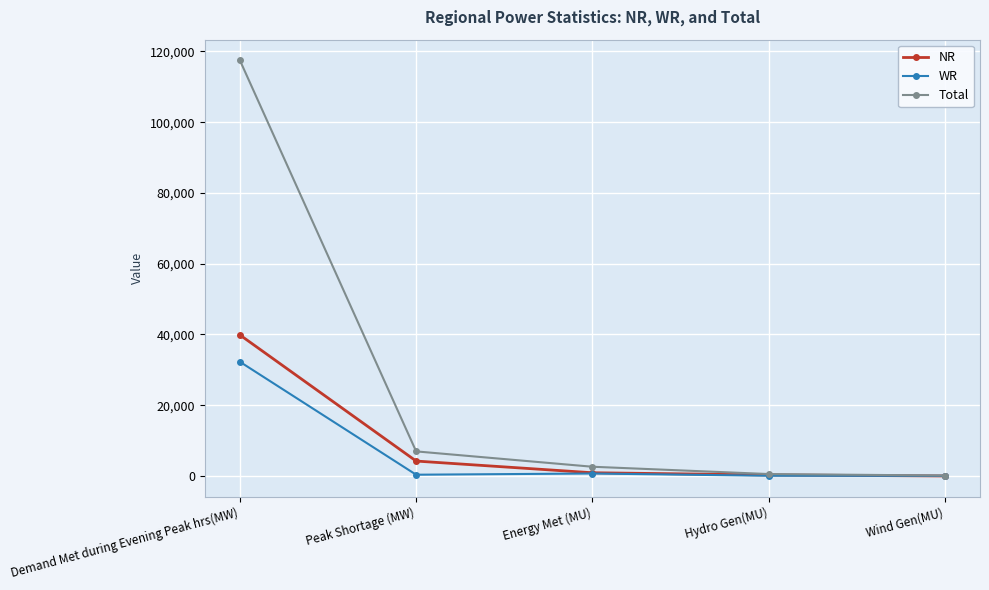

Which series changed the most between Peak Shortage (MW) and Hydro Gen(MU)?

Total